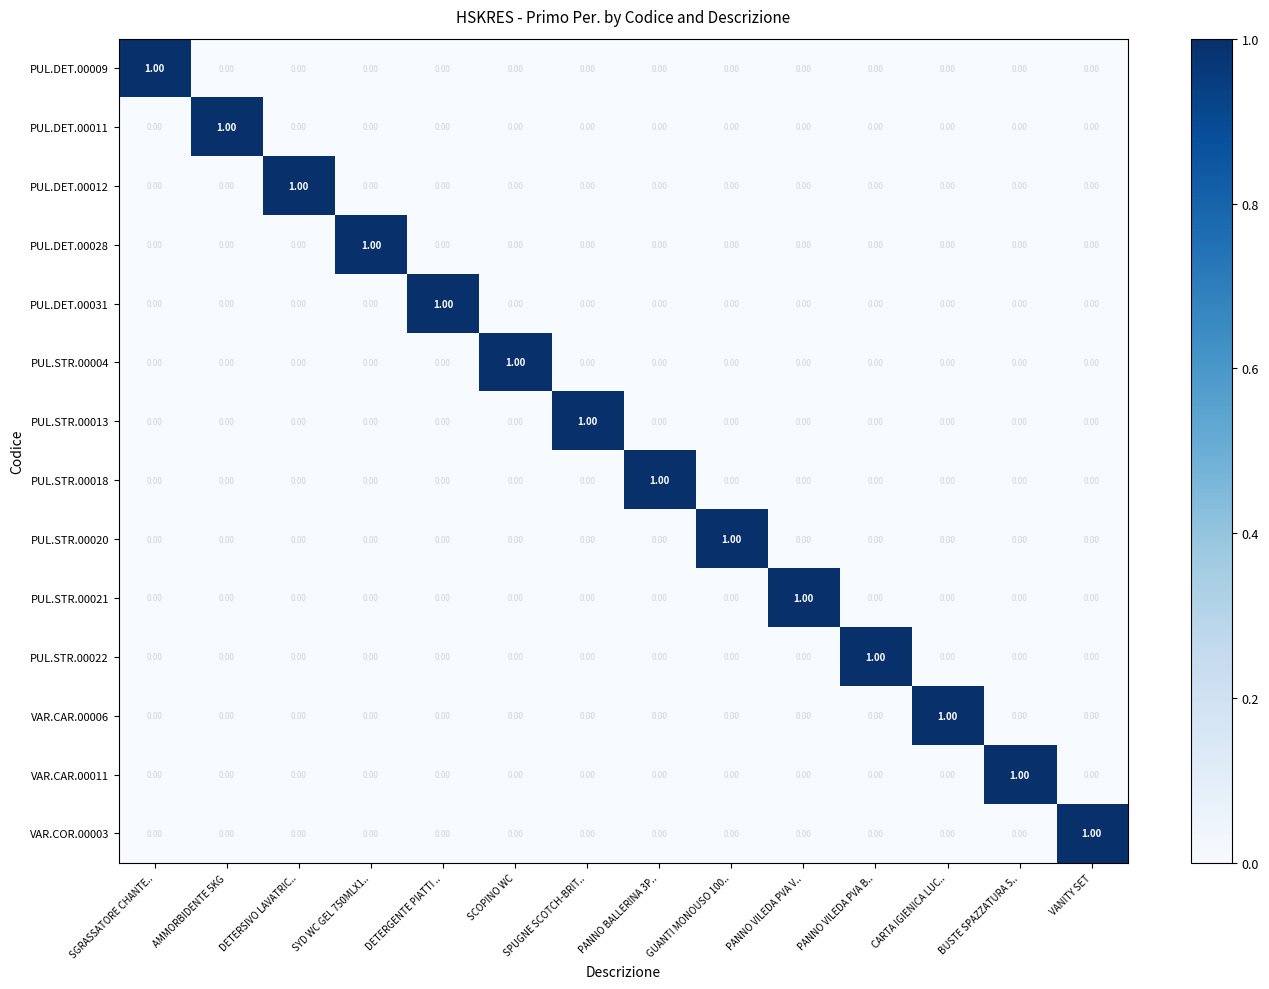

At how many categories does at least one series exceed 0?

14